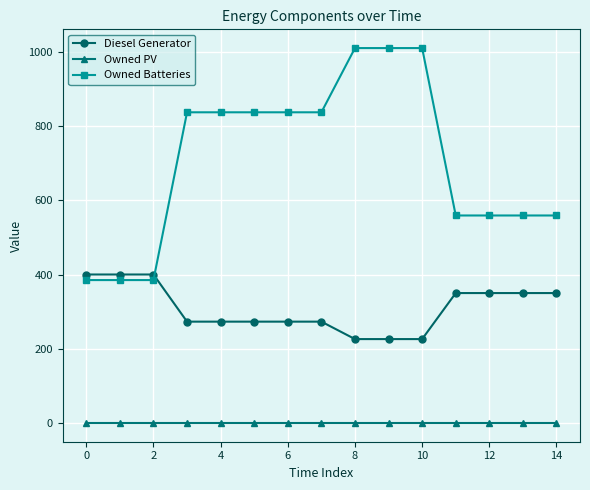

What are all the series names shown in the legend?

Diesel Generator, Owned PV, Owned Batteries